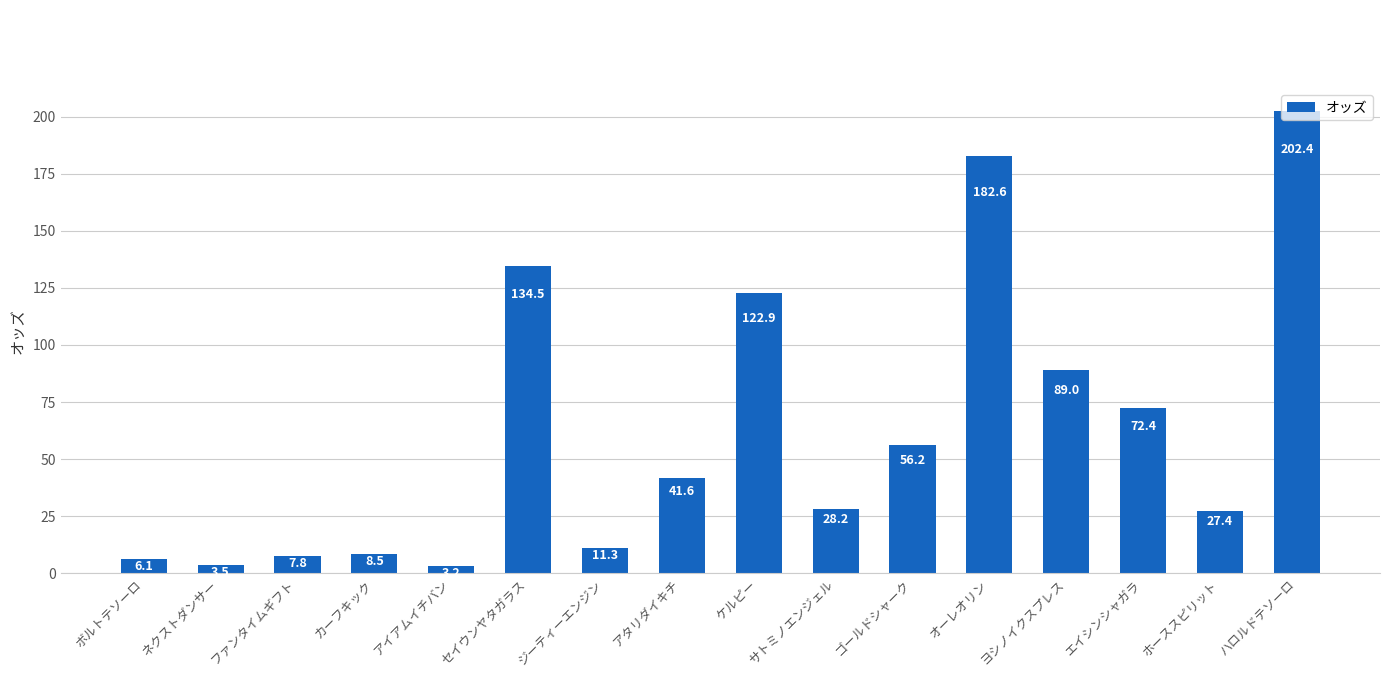

Which has a higher value, ゴールドシャーク or ネクストダンサー?

ゴールドシャーク